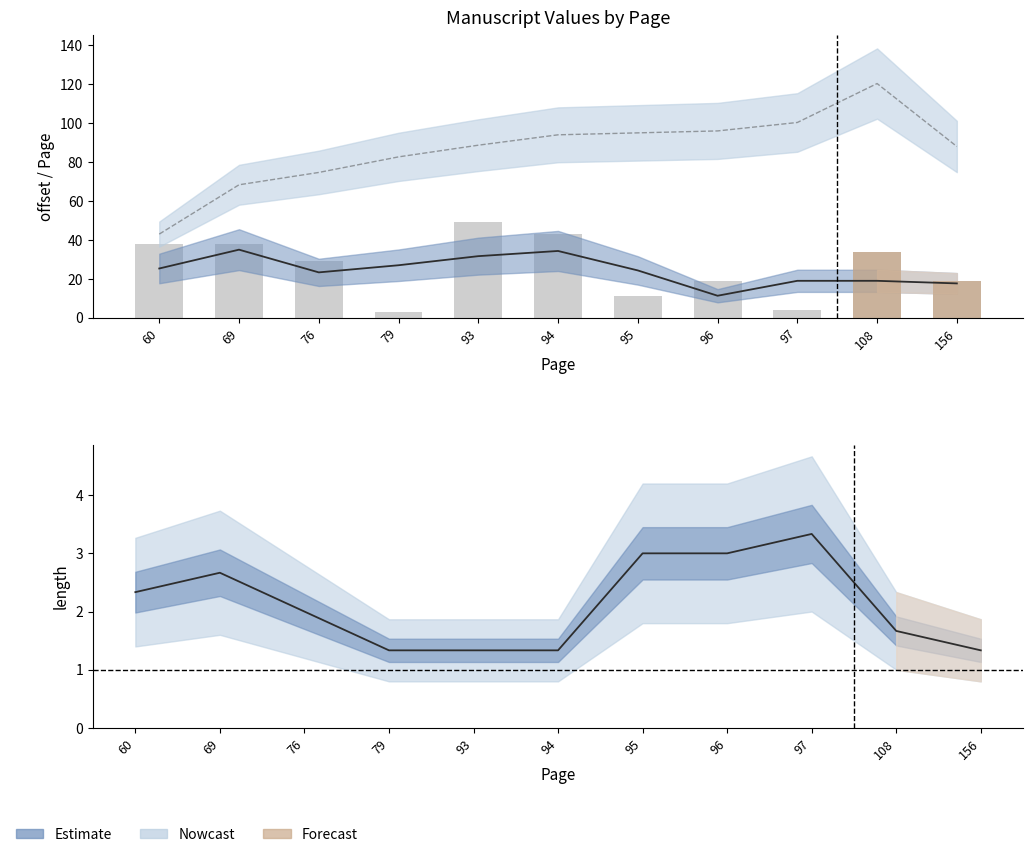

Is it true that offset (raw) equals 17.8 at 108?

False